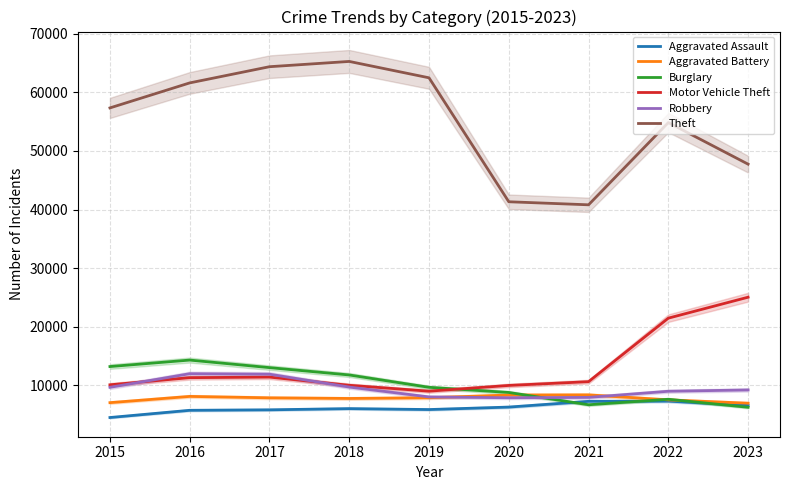

At which label is Robbery closest to 9907?

2018